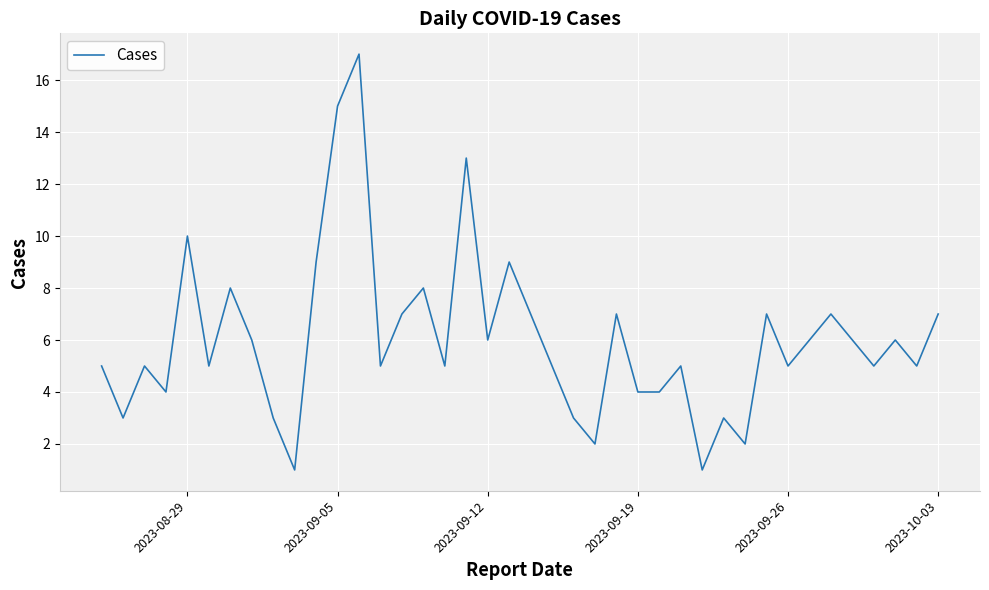

What is the greatest value displayed?

17